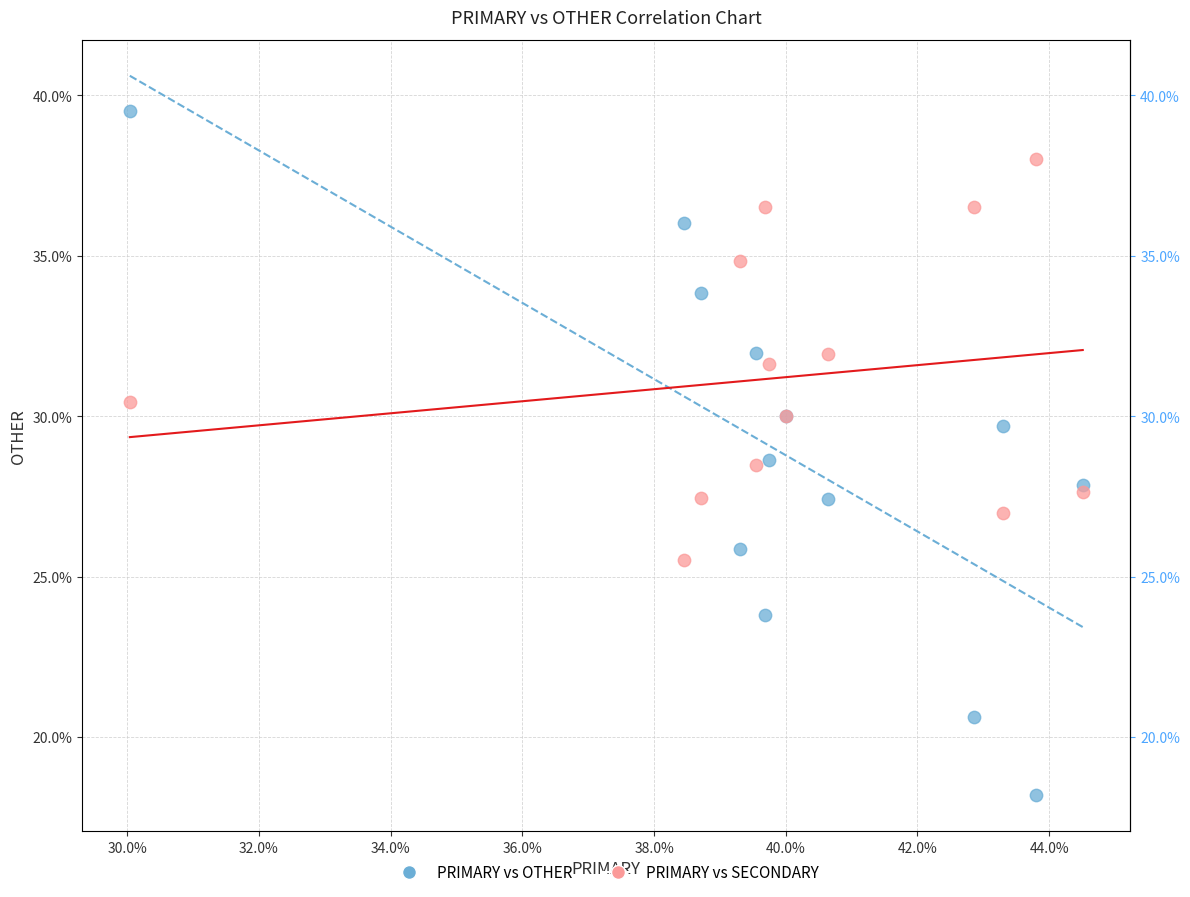

Which series reaches the maximum Y coordinate?

PRIMARY vs OTHER